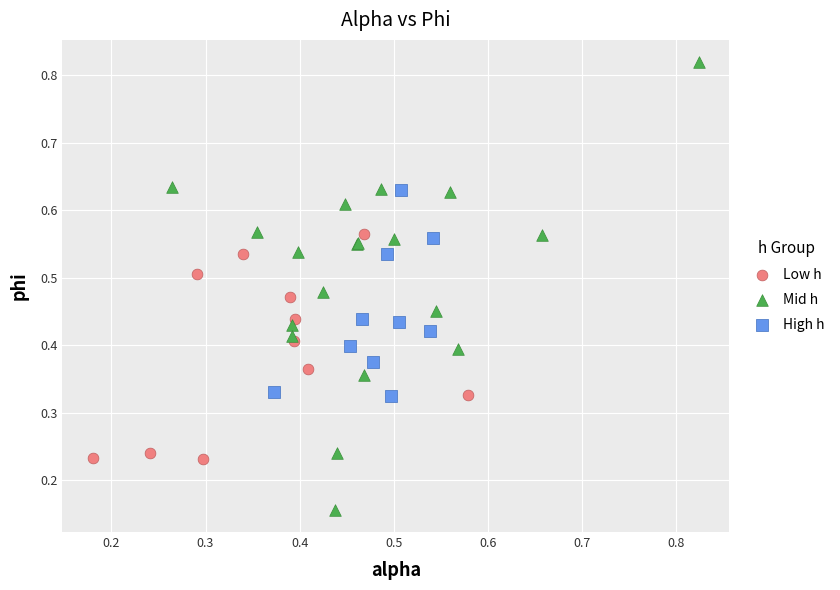

Which series has the widest spread of Y values?

Mid h